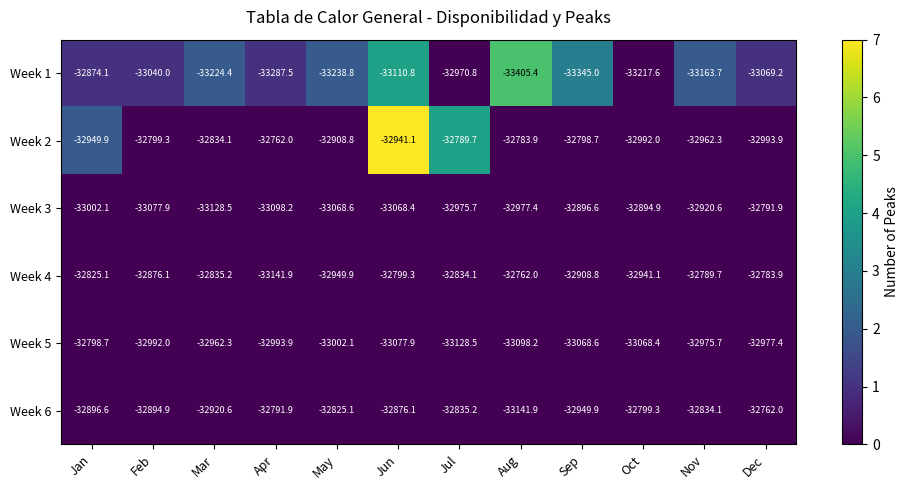

The value of Week 6 at Sep is -43728.7. True or false?

False